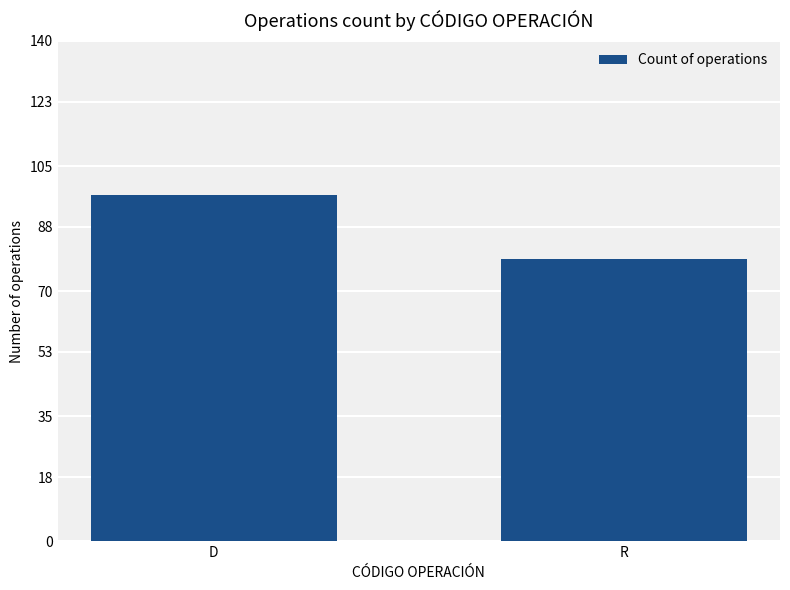

At which category does the chart reach its peak across all series?

D